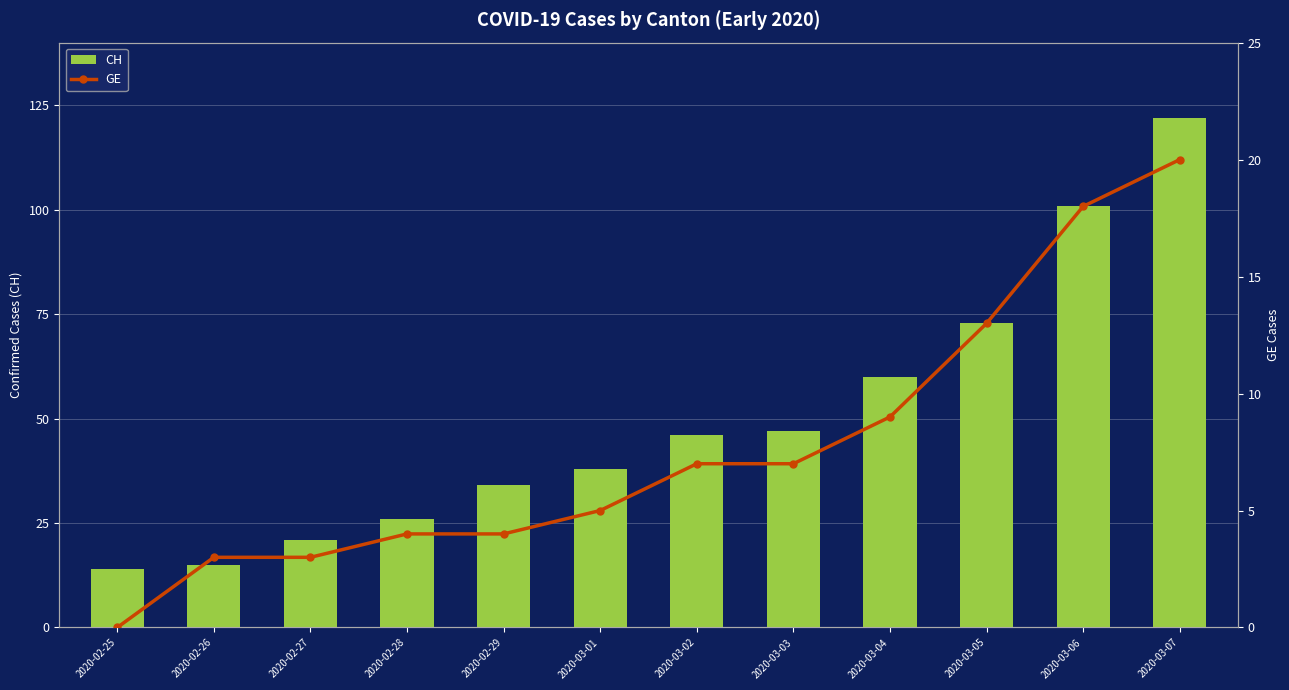

Are the bars horizontal?

No